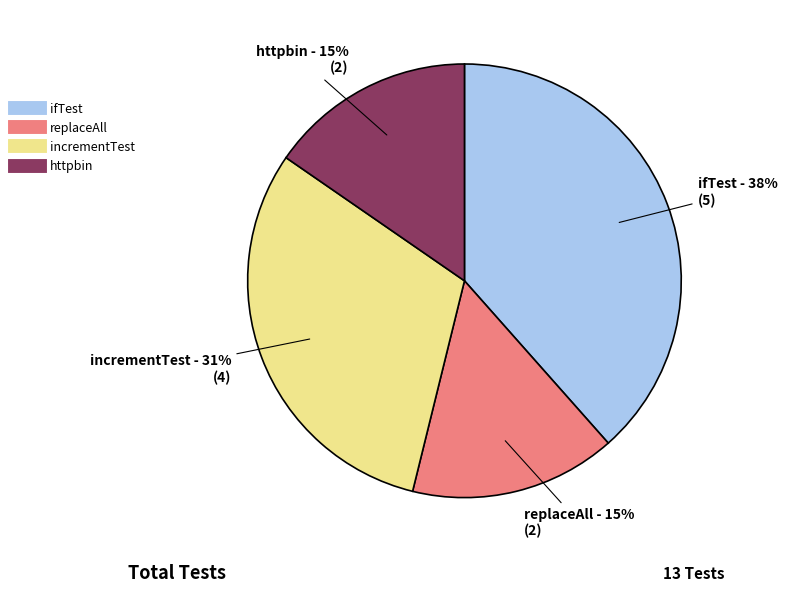

What percentage is the incrementTest slice, to the nearest percent?

31%